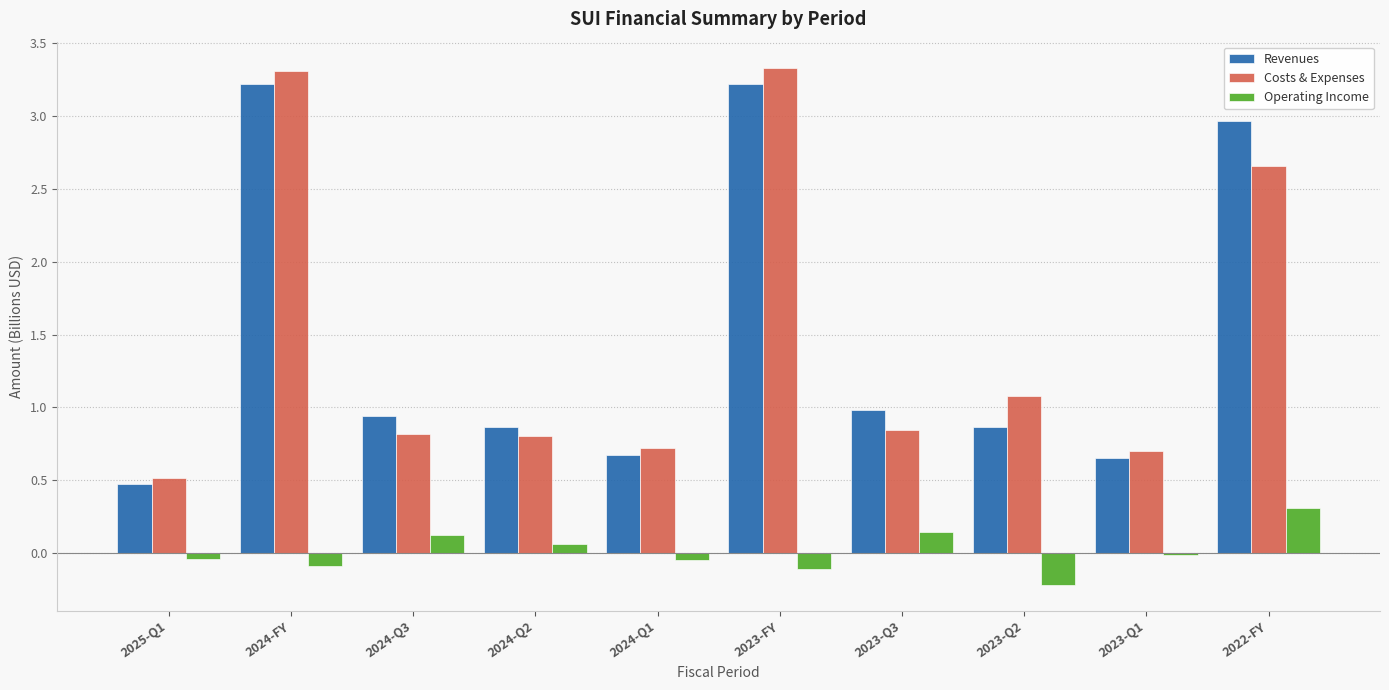

What is the difference between the maximum and minimum values in the Revenues series?

2.8